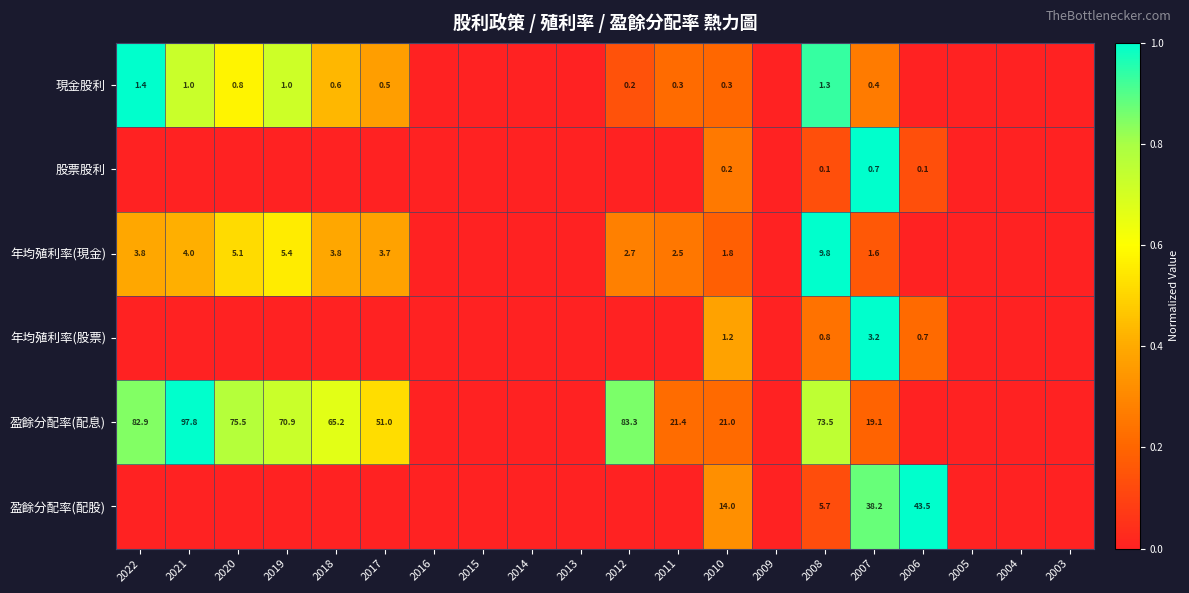

What is the spread (max minus min) of values at 2008?

73.4